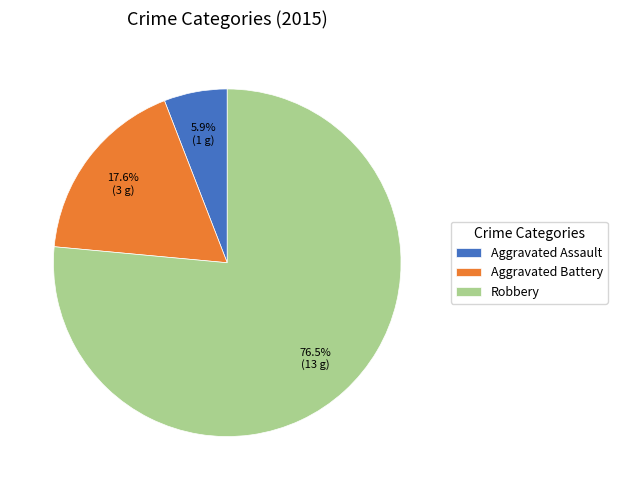

Is Robbery the majority of the pie?

Yes